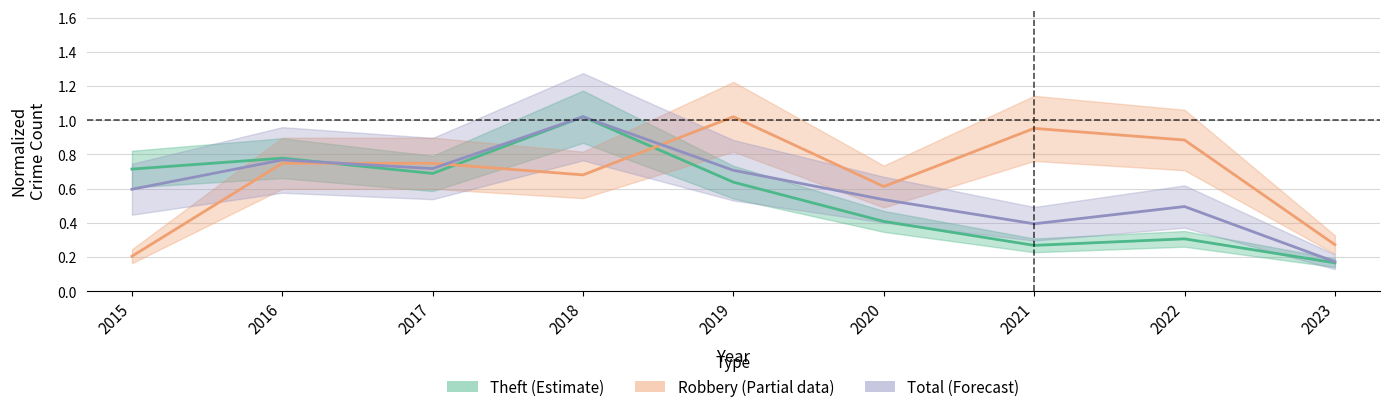

True or false: Robbery (Partial) and Theft (Estimate) cross at least once.

True